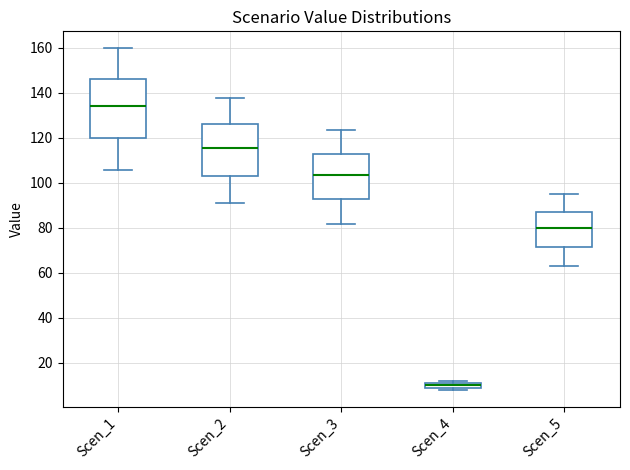

Comparing the boxes themselves (not the whiskers), which one is the tallest?

Scen_1